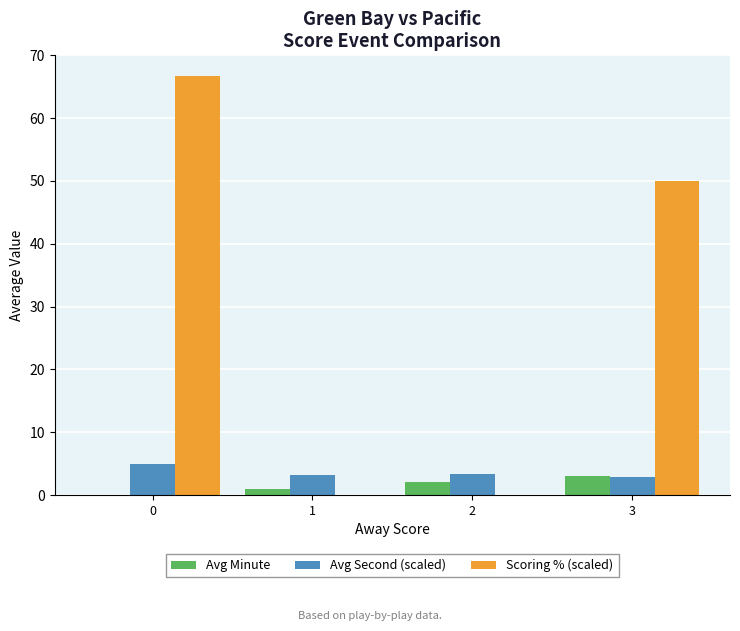

What is the sum of all Scoring % (scaled) values?

116.7